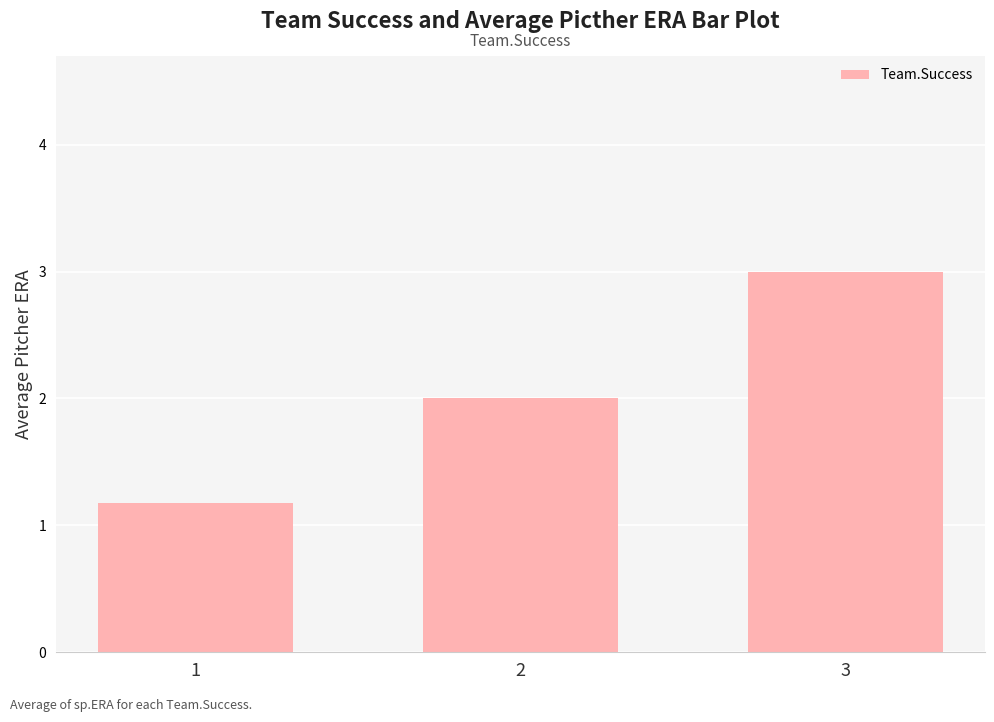

What is the average value?

2.1